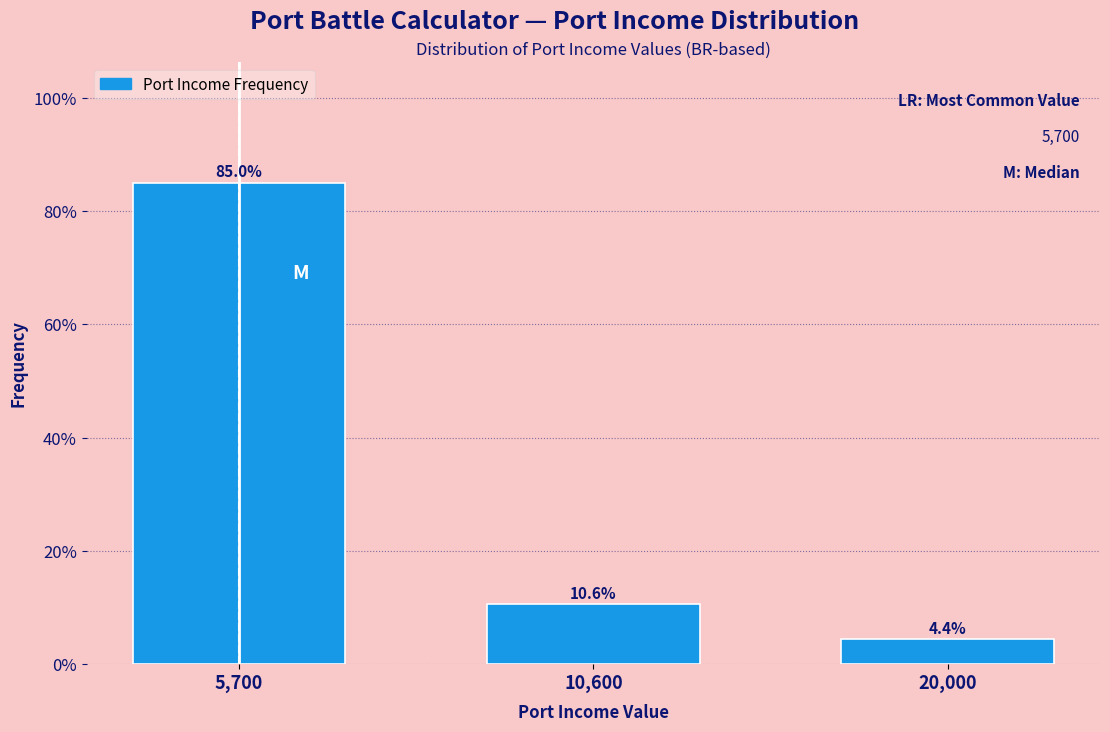

Reading left to right, what are all the values shown in this chart?

85.0	10.6	4.4